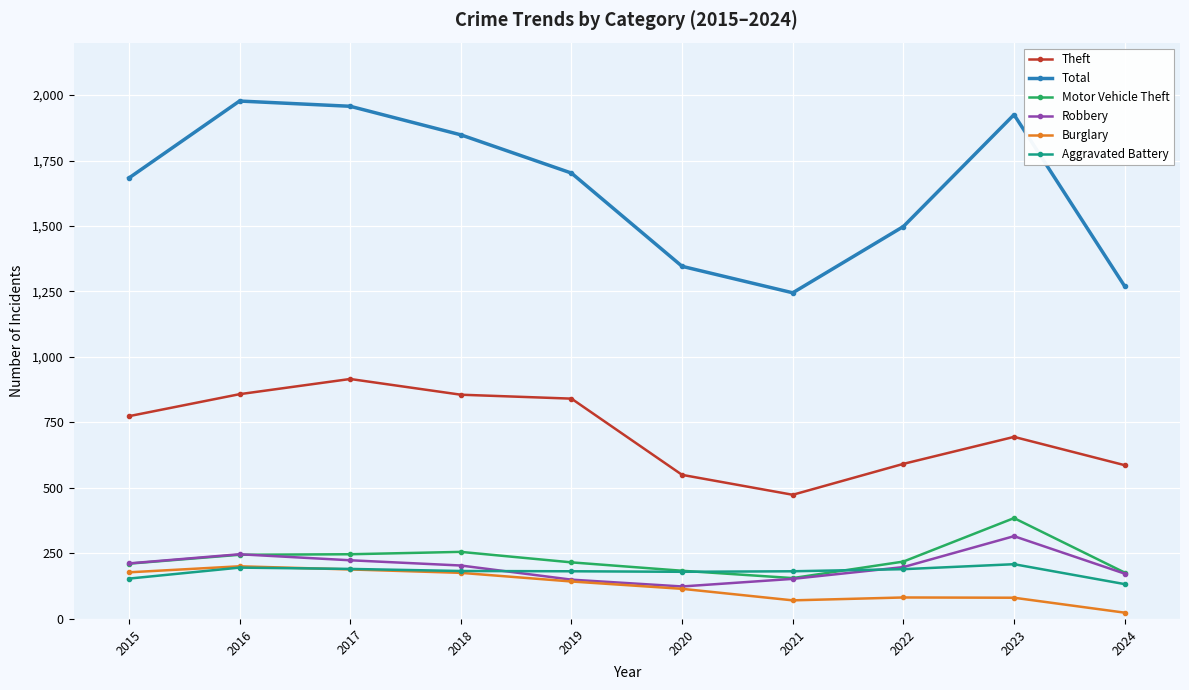

Which series has the largest range (max minus min)?

Total